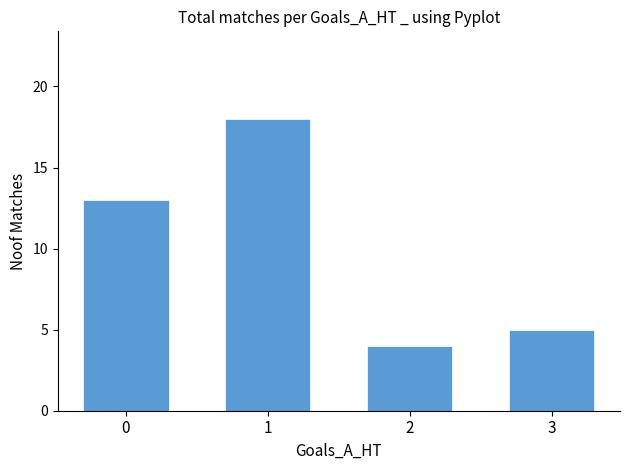

Reading left to right, list all the values displayed in this chart.

13	18	4	5